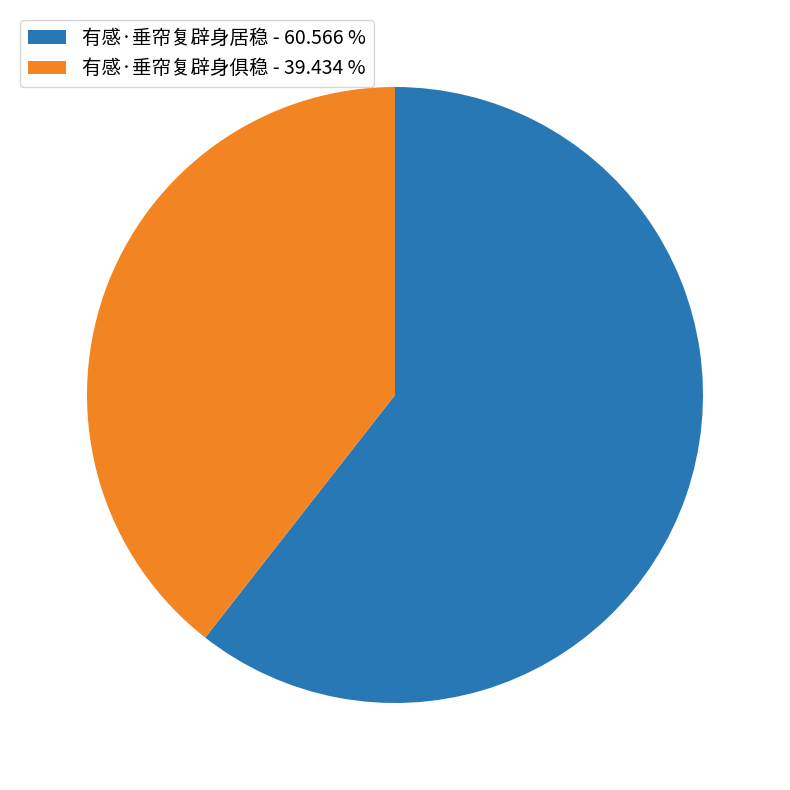

Does 有感·垂帘复辟身居稳 - 60.566 % account for over 50% of the chart?

Yes